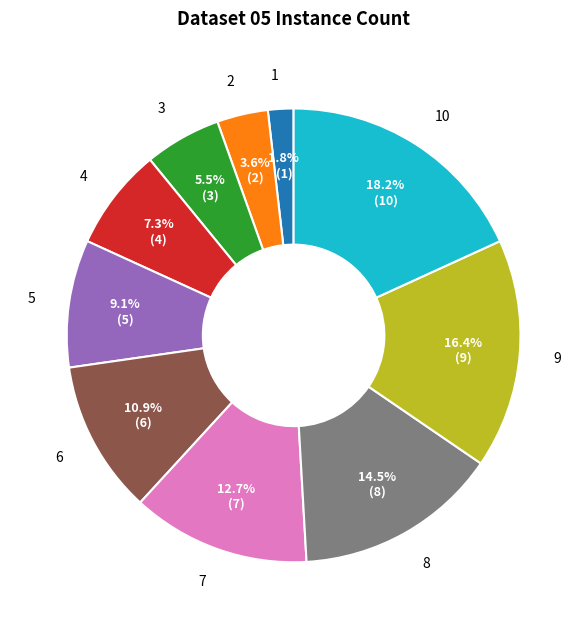

Does 9 account for over 50% of the chart?

No